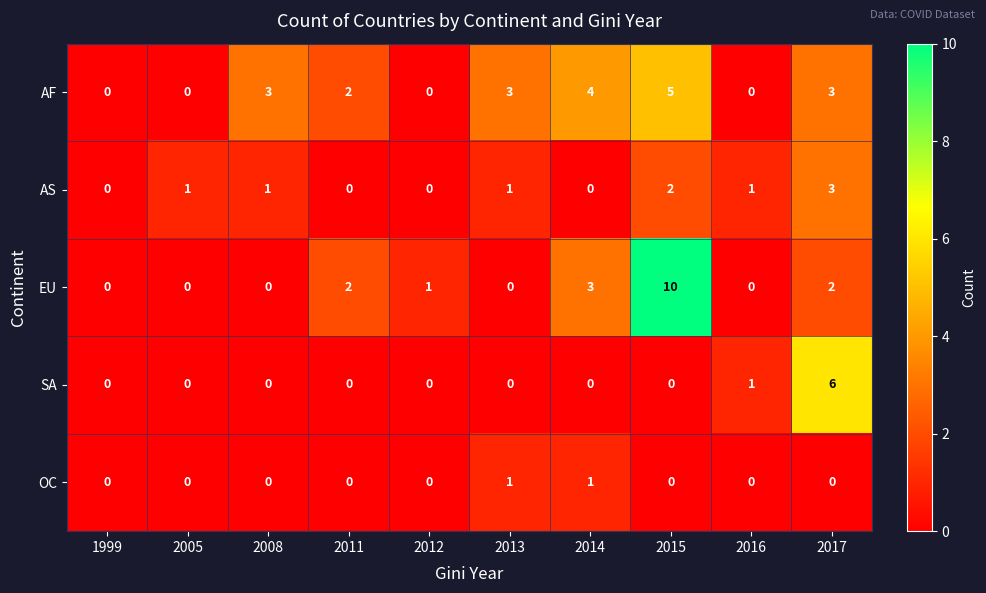

List the series in order of their peak value, lowest first.

OC, AS, AF, SA, EU